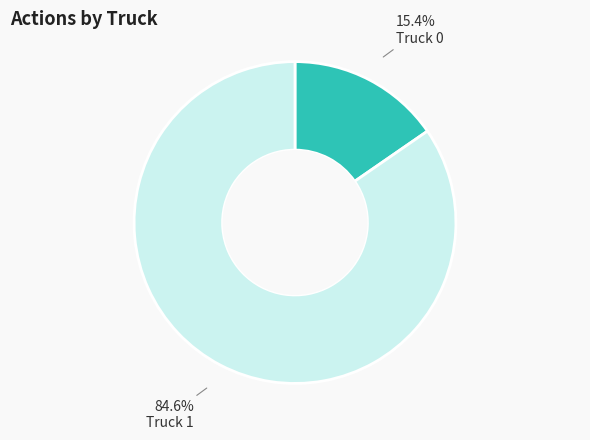

Is there a majority slice in this chart?

Yes